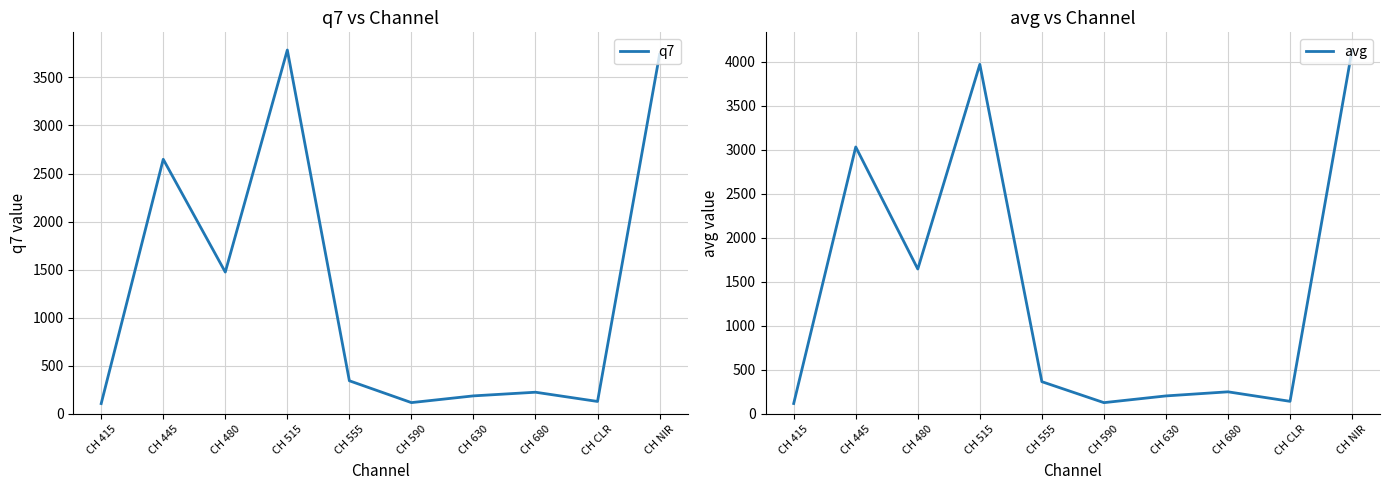

What is the total value across all series at CH 480?

3121.8